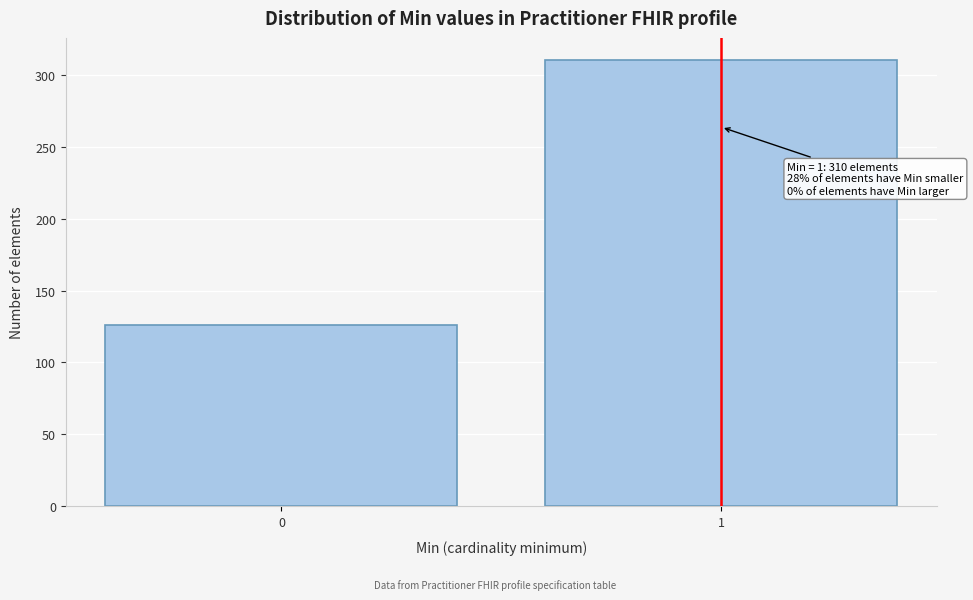

Reading left to right, what are all the values shown in this chart?

0=126	1=310